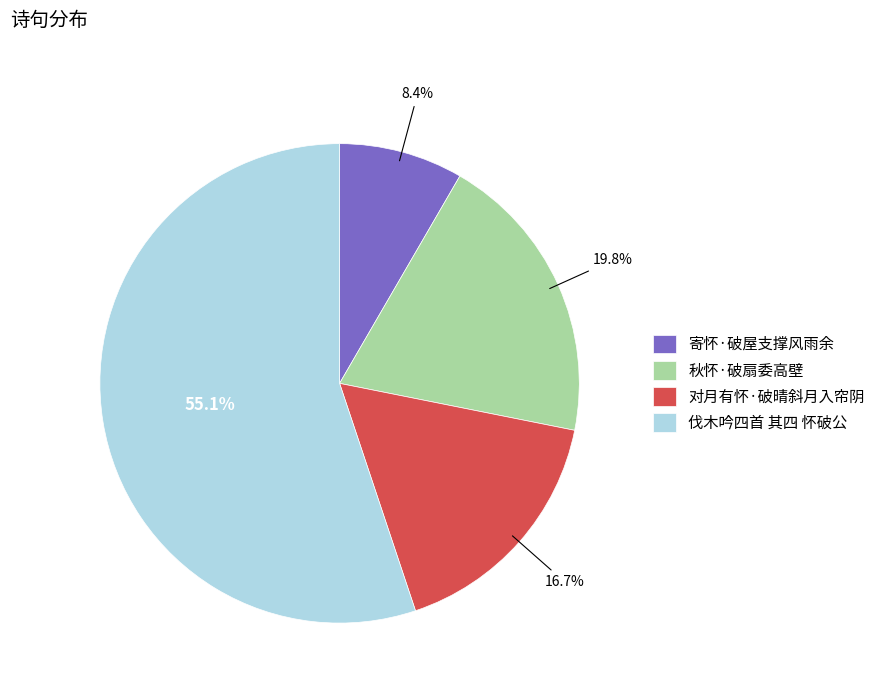

What percentage is the 寄怀·破屋支撑风雨余 slice, to the nearest percent?

8%